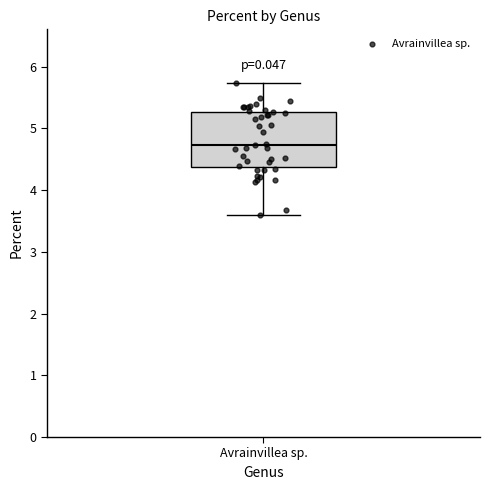

Transcribe this box plot: give where the median line is, the range the box spans, and where the two whiskers end, as read against the y-axis. The values are not printed on the chart, so give them approximately, as read against the axis.

median 4.7, box 4.4 to 5.3, whiskers 3.6 to 5.7